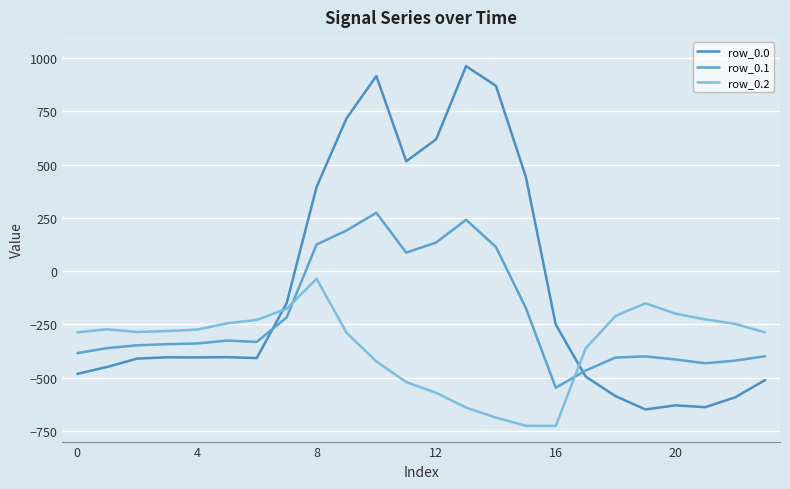

What is the label of the 7th point from the left?

6